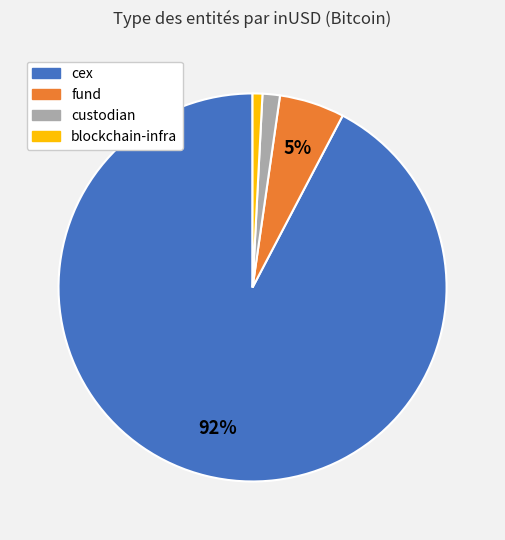

To the nearest percent, what portion does fund represent?

5%